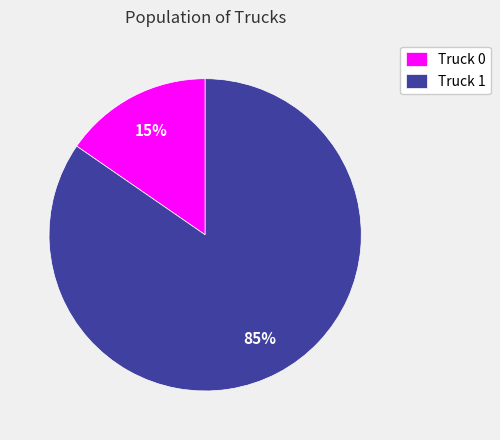

What percentage is the Truck 0 slice, to the nearest percent?

15%